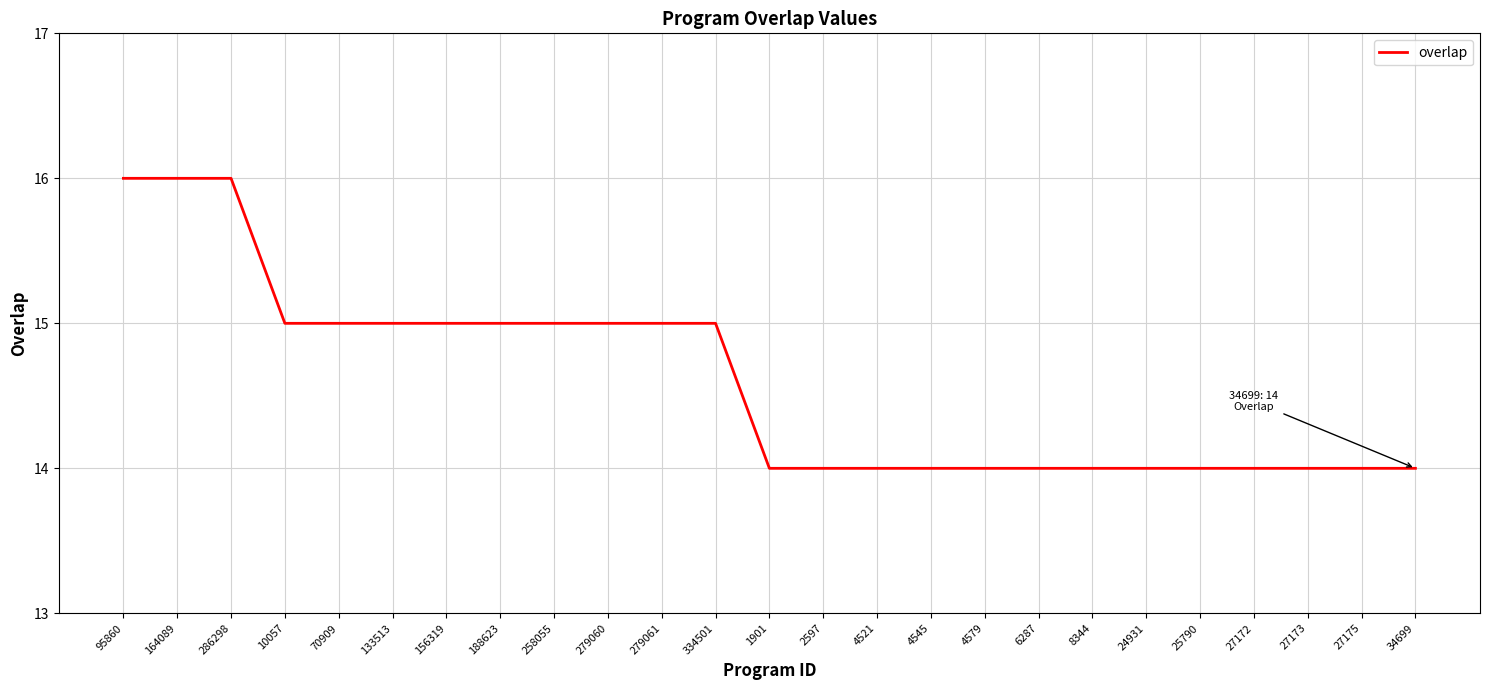

What position from the right is 286298?

23